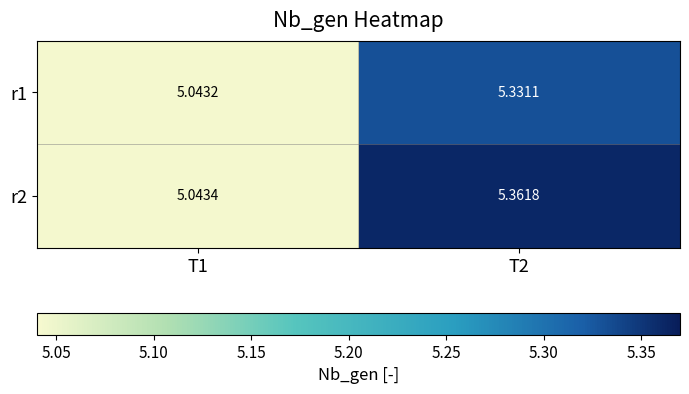

Is the value of r2 at T2 greater than the value of r1 at T2?

Yes